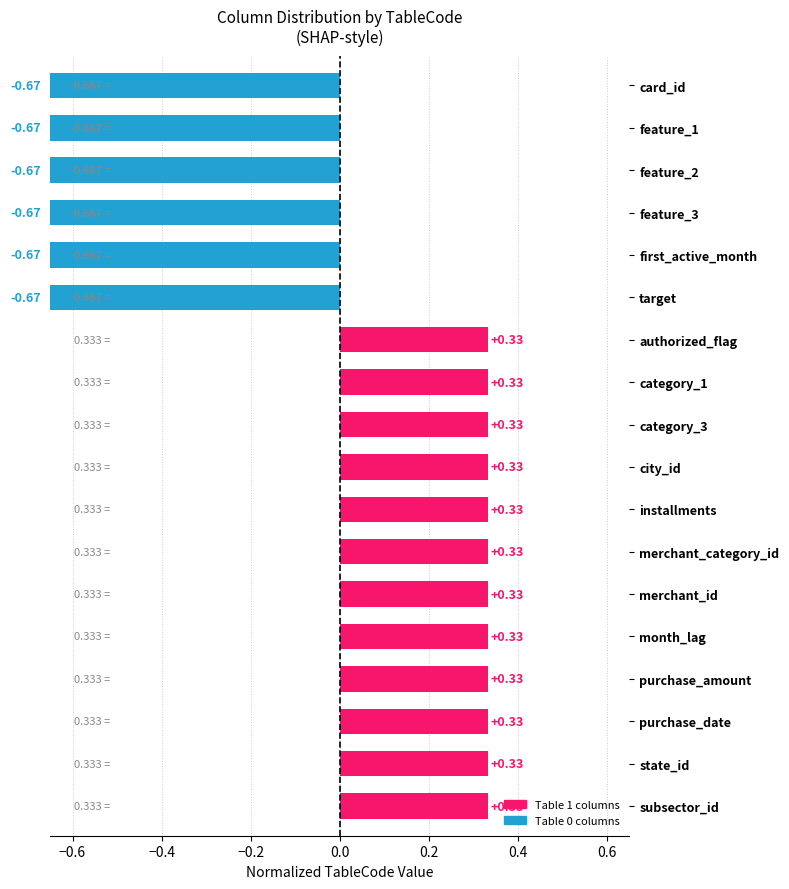

Does the chart contain any negative values?

Yes